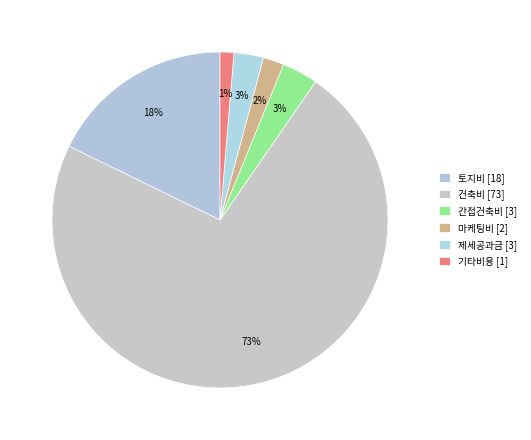

What is the largest slice in the pie chart?

건축비